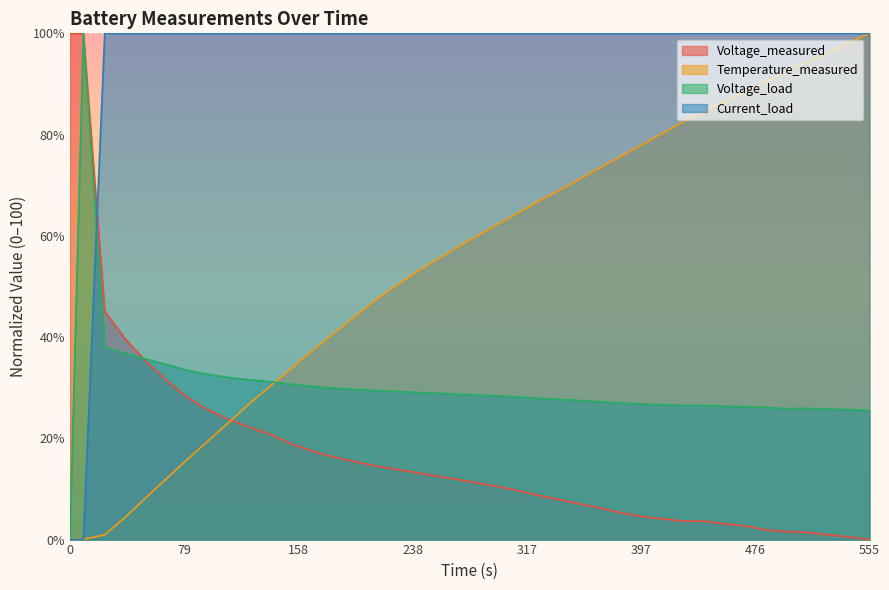

Reading left to right, what are all the values shown in this chart?

Voltage_measured: 100.0	100.0	45.1	39.6	35.2	31.4	28.1	25.6	23.7	22.2	20.8	18.9	17.5	16.4	15.5	14.6	13.9	13.3	12.6	11.9	11.2	10.5	9.6	8.7	7.9	7.0	6.2	5.3	4.5	4.1	3.6	3.6	3.1	2.7	1.9	1.6	1.4	0.9	0.5	0.0
Temperature_measured: 0.0	0.1	1.0	4.4	8.3	12.1	15.8	19.5	23.1	26.8	30.3	33.7	37.2	40.5	43.8	47.0	49.9	52.7	55.2	57.6	60.0	62.3	64.6	66.9	69.0	71.3	73.6	75.8	78.1	80.3	82.6	84.5	86.5	88.4	90.4	92.4	94.4	96.3	98.2	100.0
Voltage_load: 0.0	100.0	38.0	36.8	35.7	34.6	33.4	32.7	32.0	31.6	31.2	30.7	30.3	29.9	29.7	29.5	29.3	29.1	28.9	28.7	28.6	28.4	28.2	27.9	27.7	27.5	27.2	27.0	26.8	26.6	26.5	26.5	26.4	26.2	26.1	25.9	25.9	25.8	25.7	25.5
Current_load: 0.0	0.0	100.0	100.0	100.0	100.0	100.0	100.0	100.0	100.0	100.0	100.0	100.0	100.0	100.0	100.0	100.0	100.0	100.0	100.0	100.0	100.0	100.0	100.0	100.0	100.0	100.0	100.0	100.0	100.0	100.0	100.0	100.0	100.0	100.0	100.0	100.0	100.0	100.0	100.0